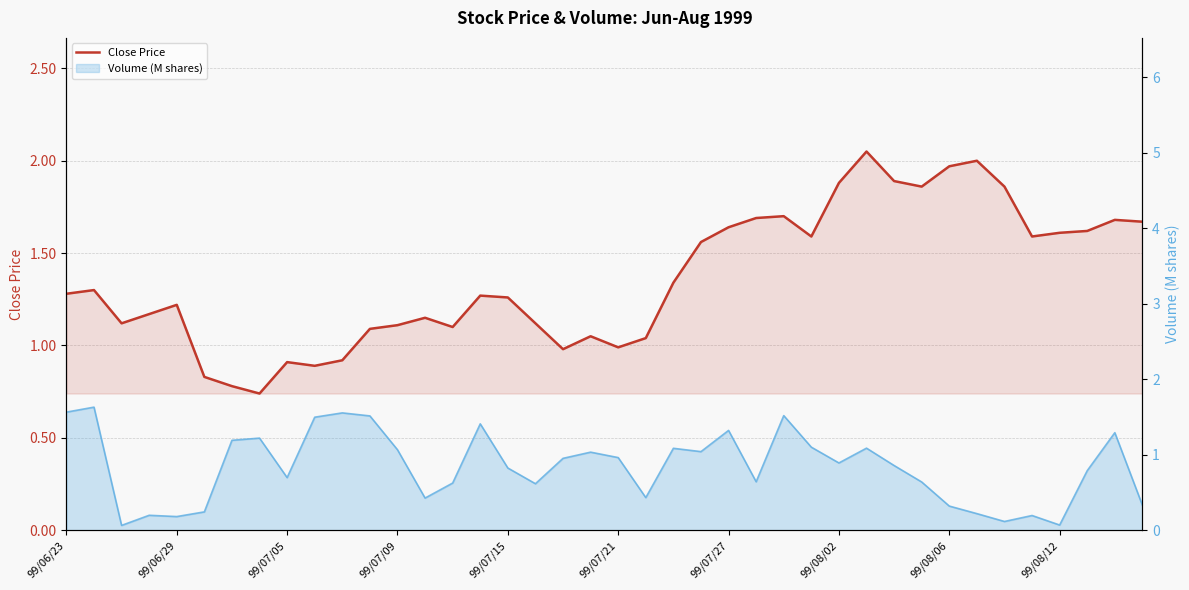

What is the value of the Volume (M shares) point at the 39th from the left?

1.3